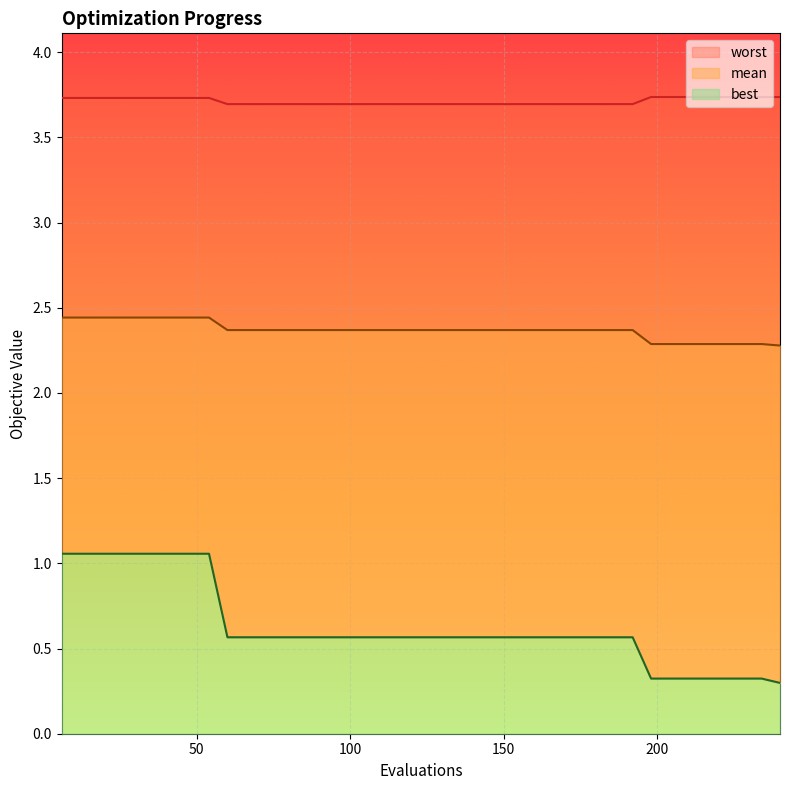

At which label does best reach its peak?

6